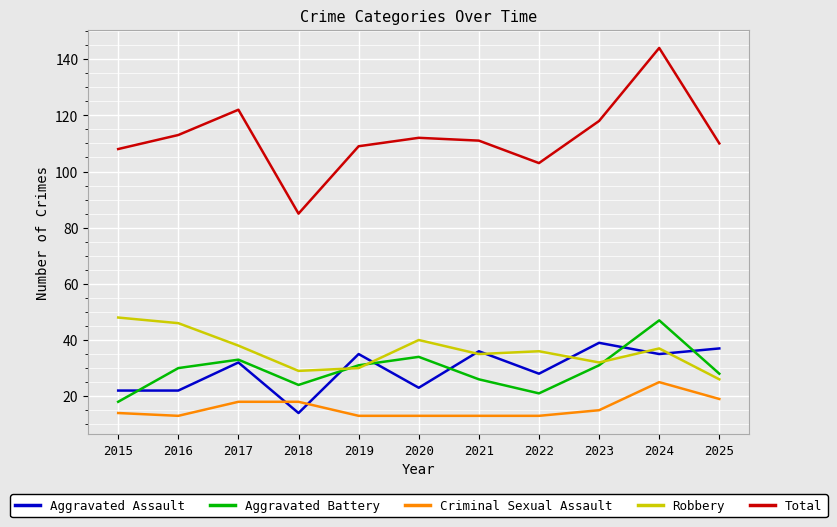

What is the spread (max minus min) of values at 2020?

99